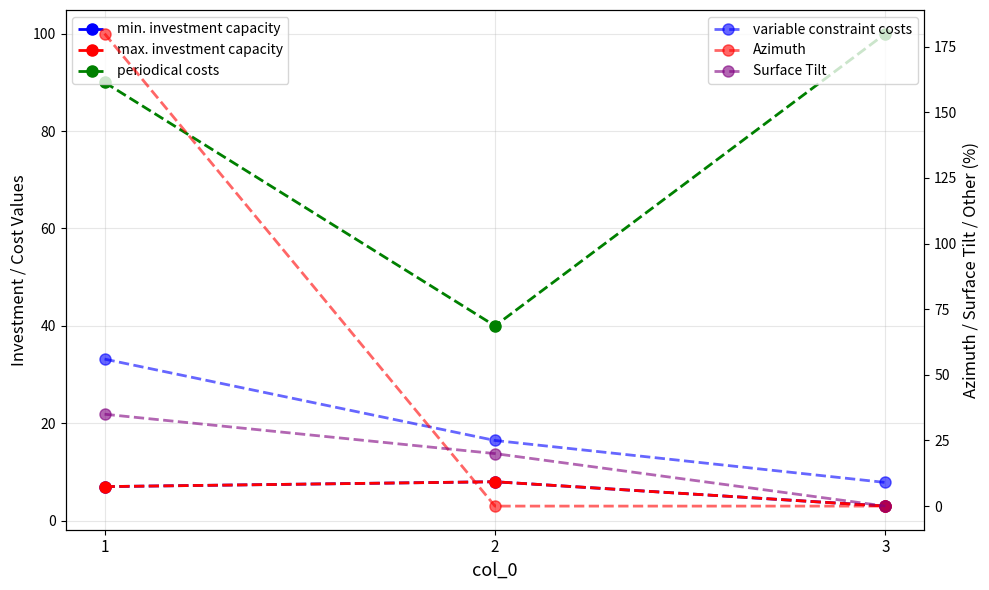

What is the sum of all periodical costs values?

230